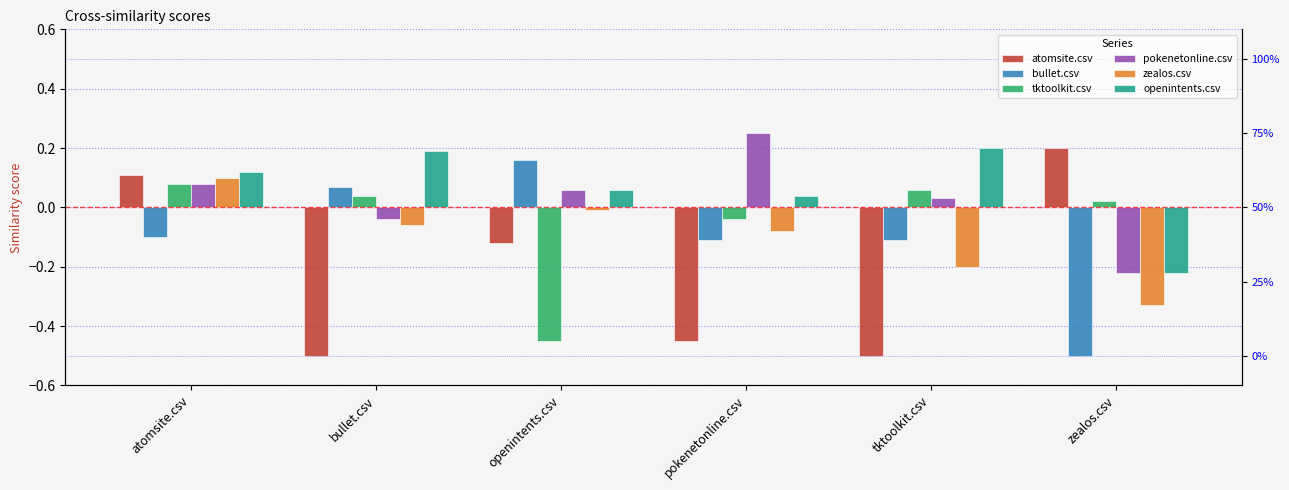

What is the label of the 2nd bar from the right?

tktoolkit.csv